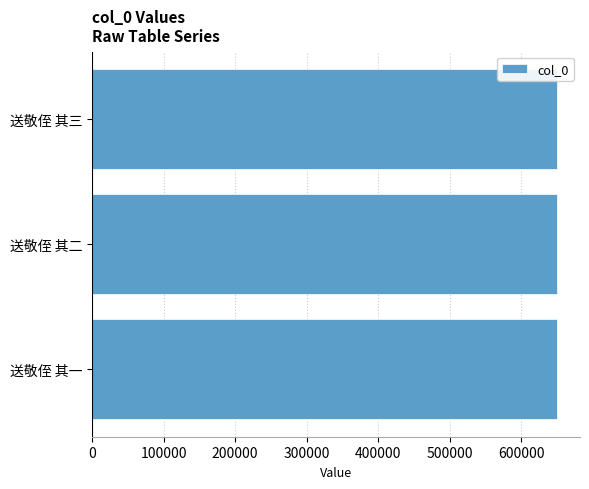

What is the maximum value shown in the chart?

649989